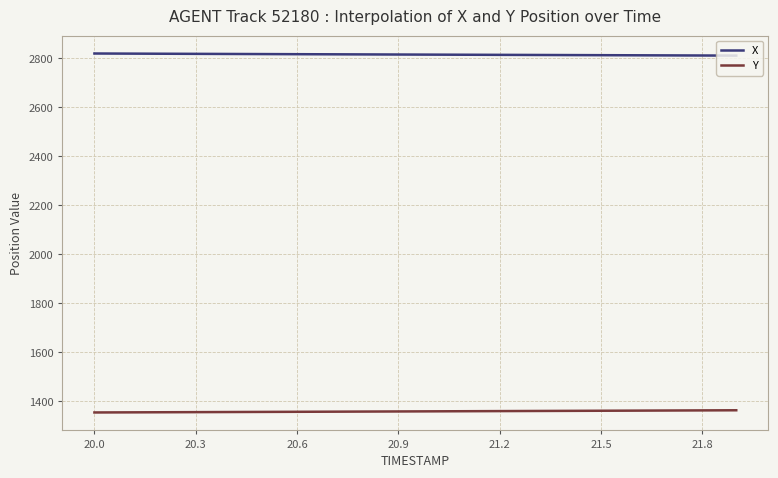

What are all the series names shown in the legend?

X, Y